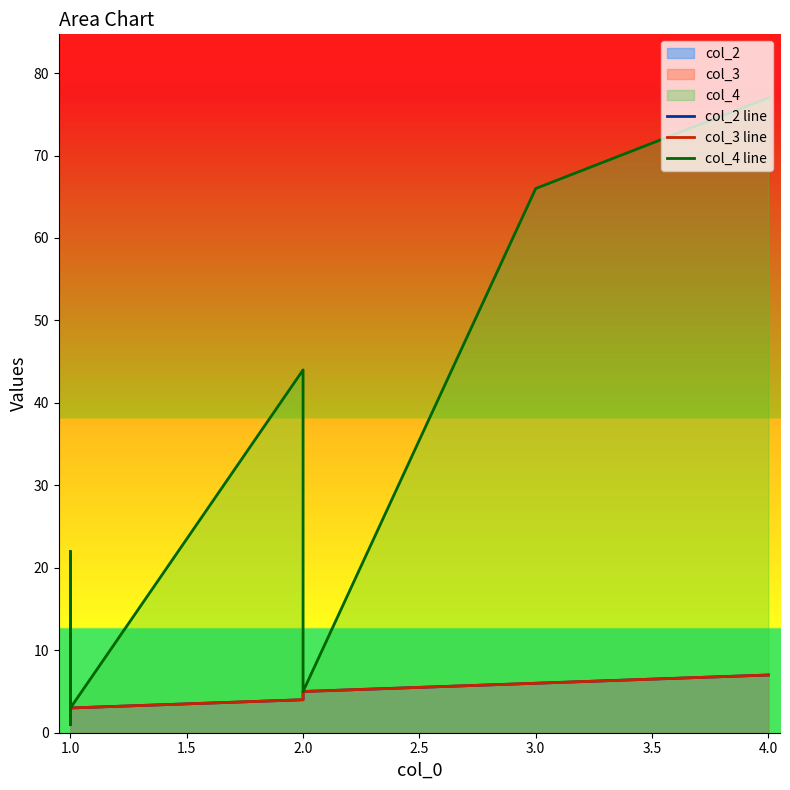

Which series has the largest range (max minus min)?

col_4 line